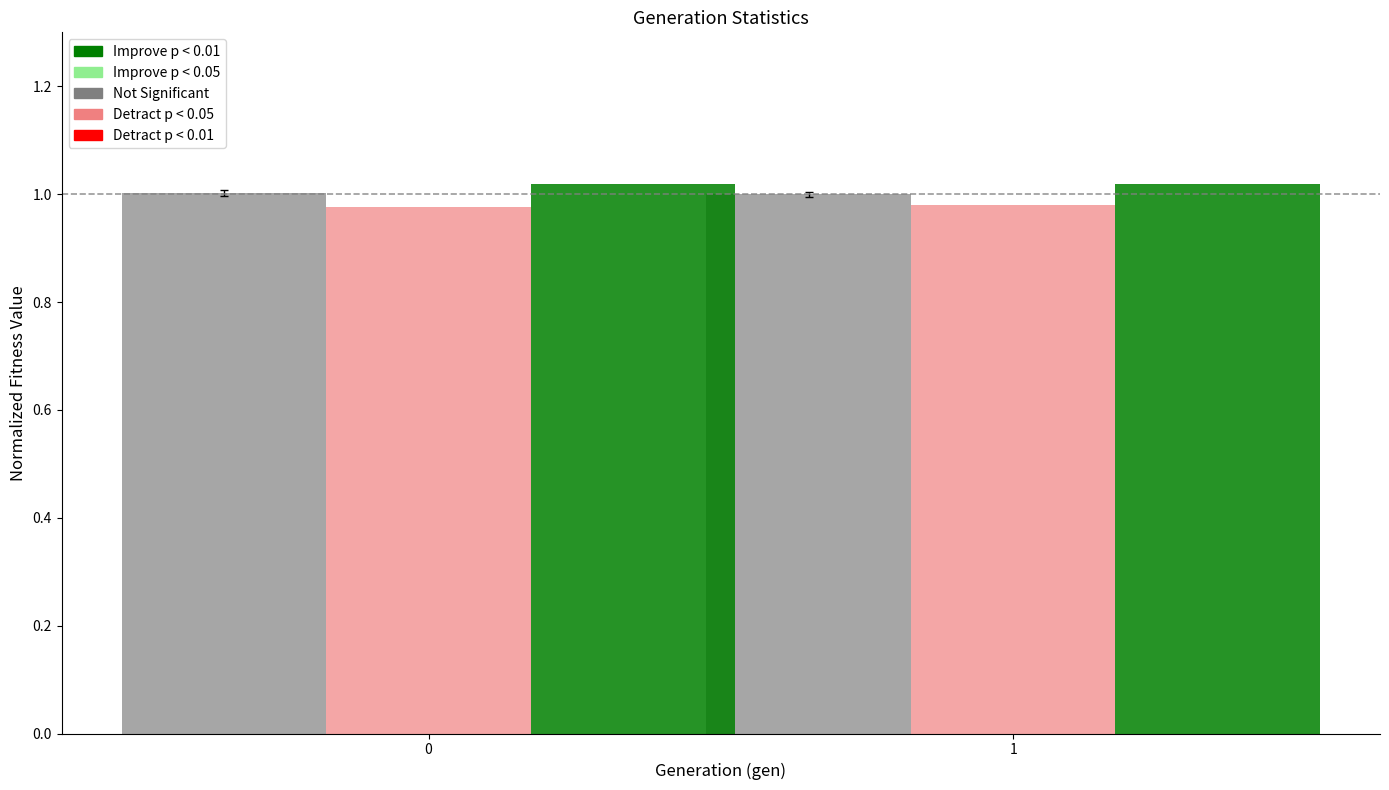

What is the total value across all series at 0?

3.0